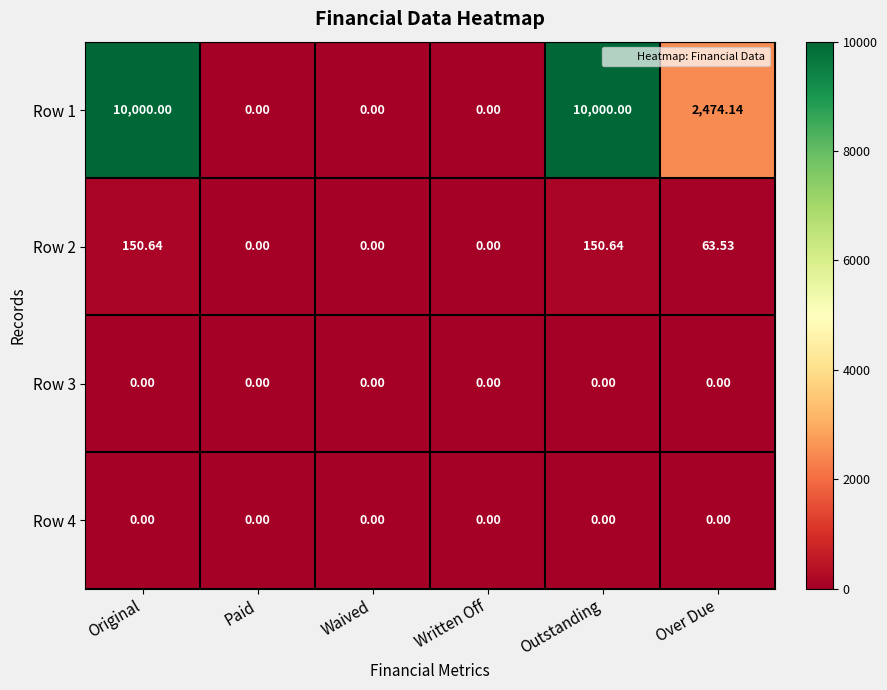

At which label does Row 1 first exceed 2474?

Original